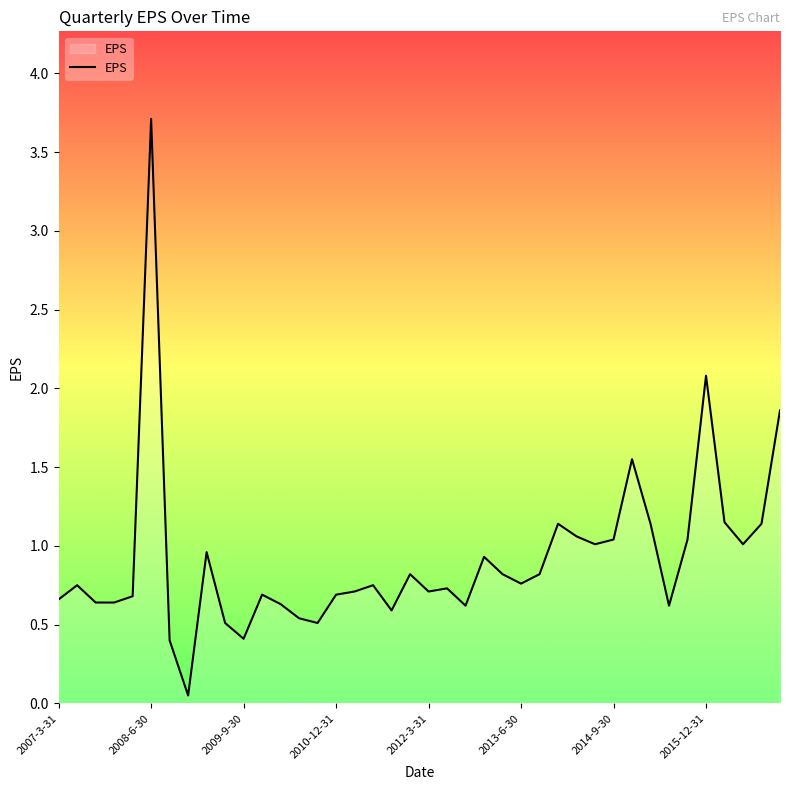

What is the greatest value displayed?

3.7